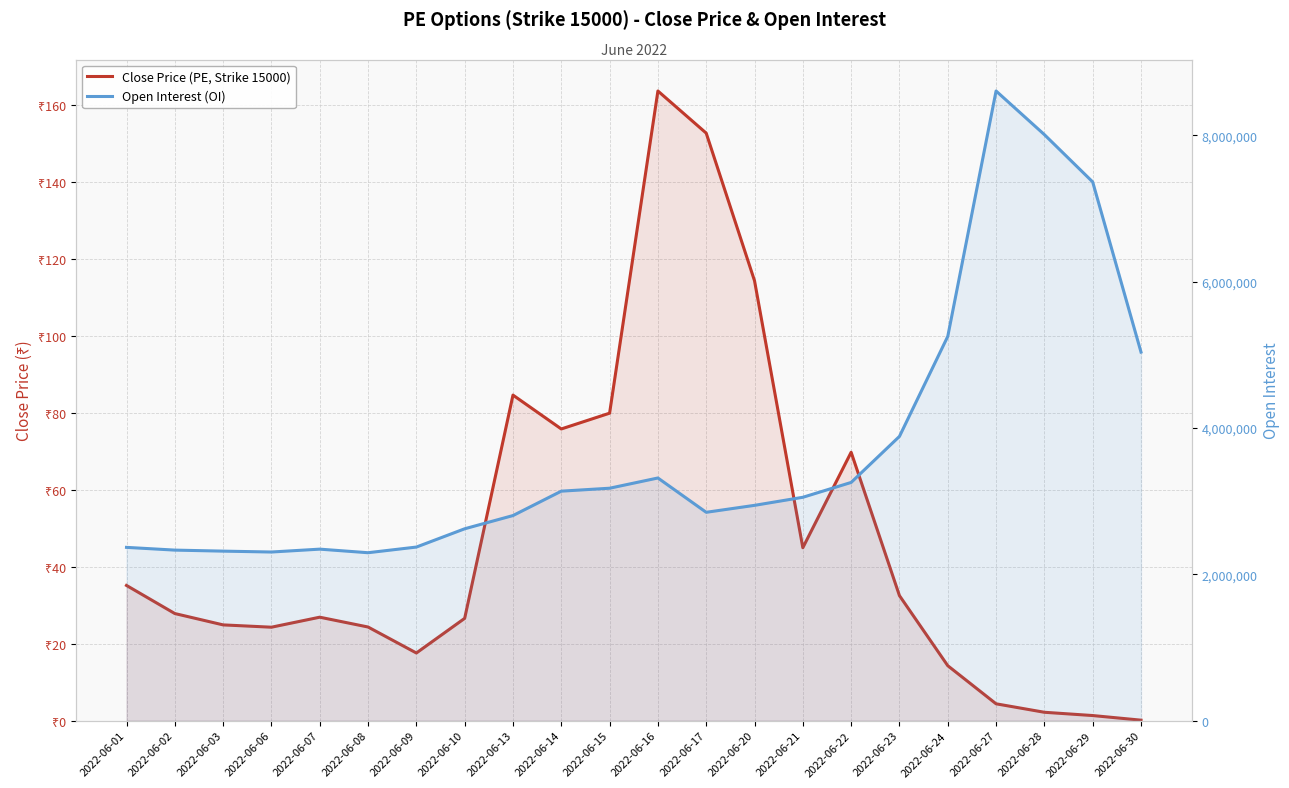

True or false: Close Price (PE, Strike 15000) and Open Interest (OI) intersect in this chart.

False